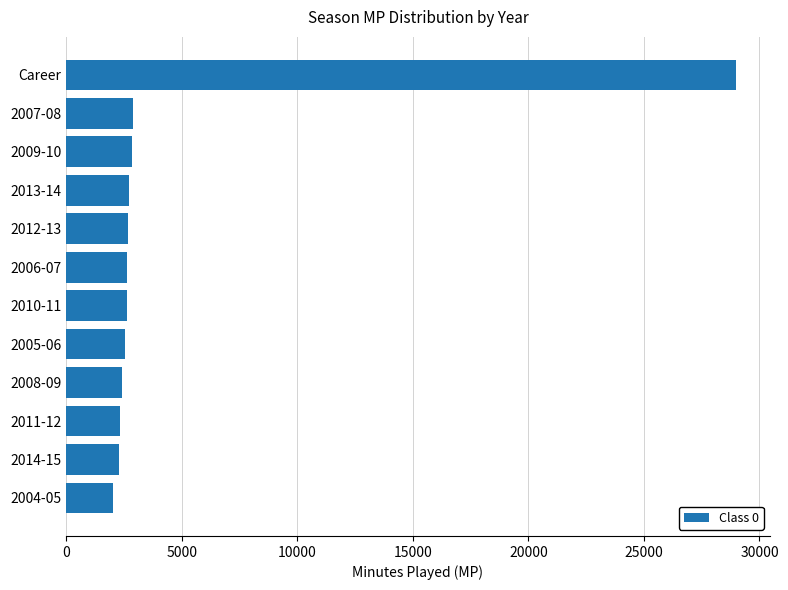

Count the number of categories in the chart.

12